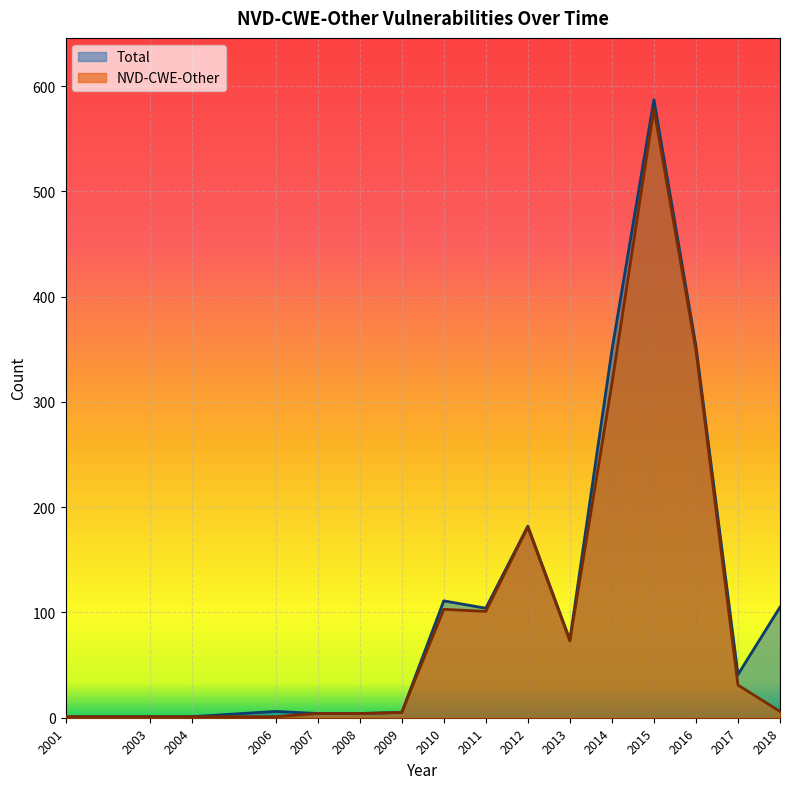

What is the total value across all series at 2016?

702